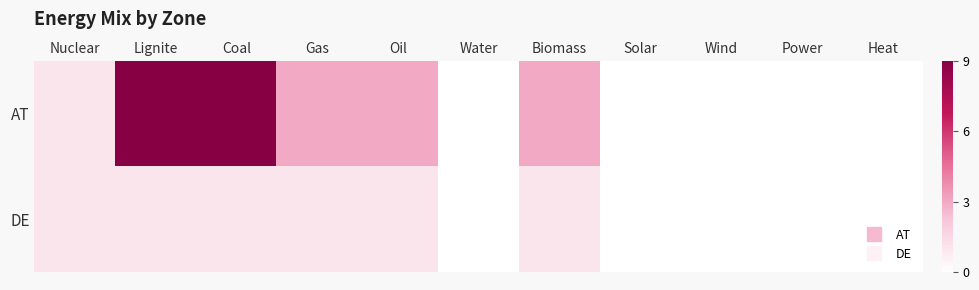

Which series changed the most between Oil and Solar?

AT